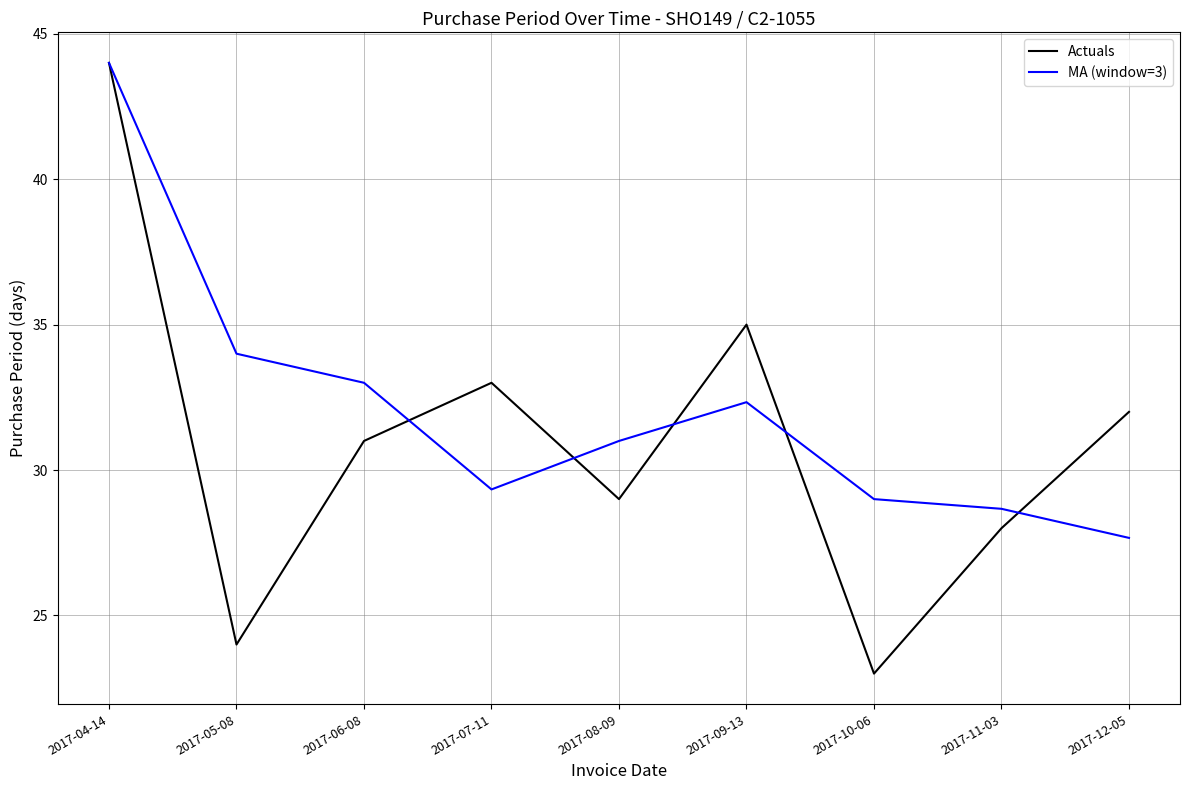

Reading right to left, list all the values displayed in this chart.

Actuals: 32.0	28.0	23.0	35.0	29.0	33.0	31.0	24.0	44.0
MA (window=3): 27.7	28.7	29.0	32.3	31.0	29.3	33.0	34.0	44.0